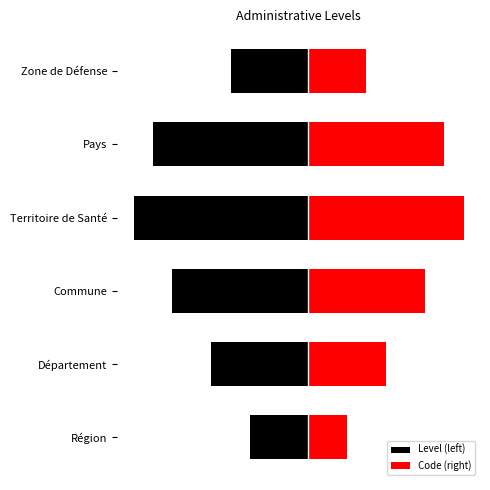

Rank the series by their average value, from lowest to highest.

Level (left), Code (right)